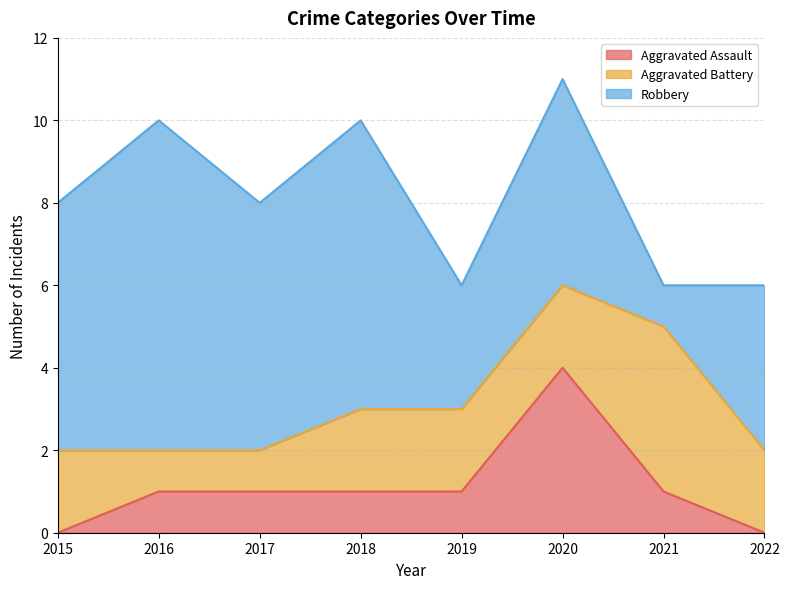

Between which two adjacent categories do Aggravated Battery and Aggravated Assault first intersect?

2019 and 2020